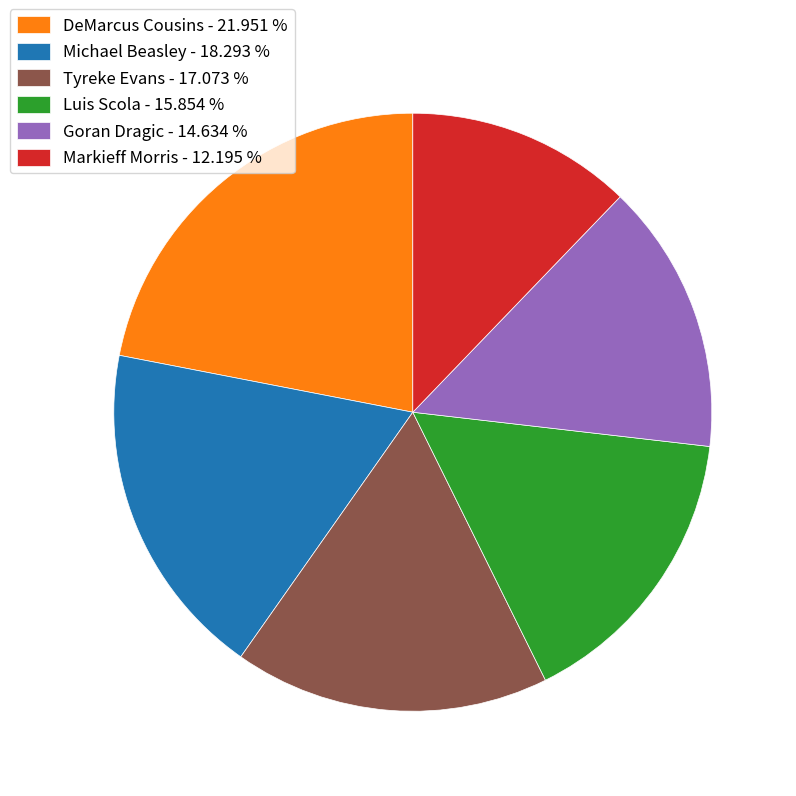

Is Markieff Morris - 12.195 % the majority of the pie?

No